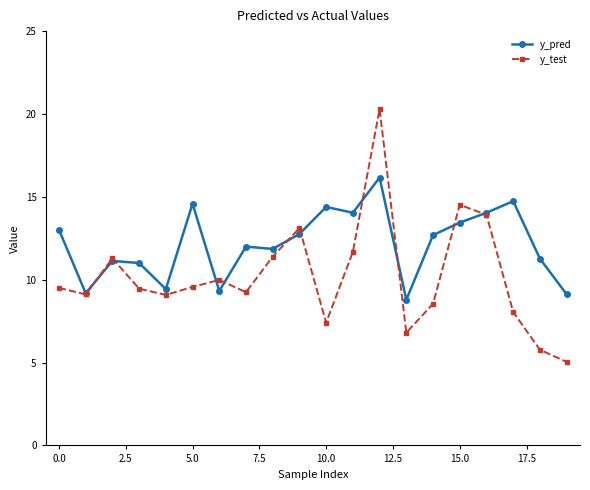

How many interior local valleys does the y_test series have?

5